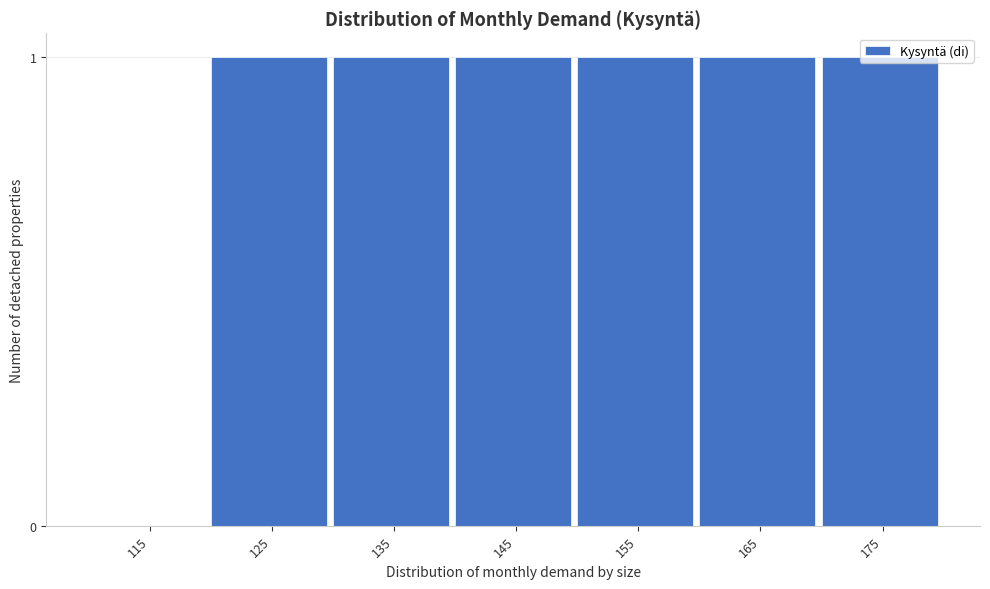

What is the ratio of the value at 155 to the value at 175?

1.0